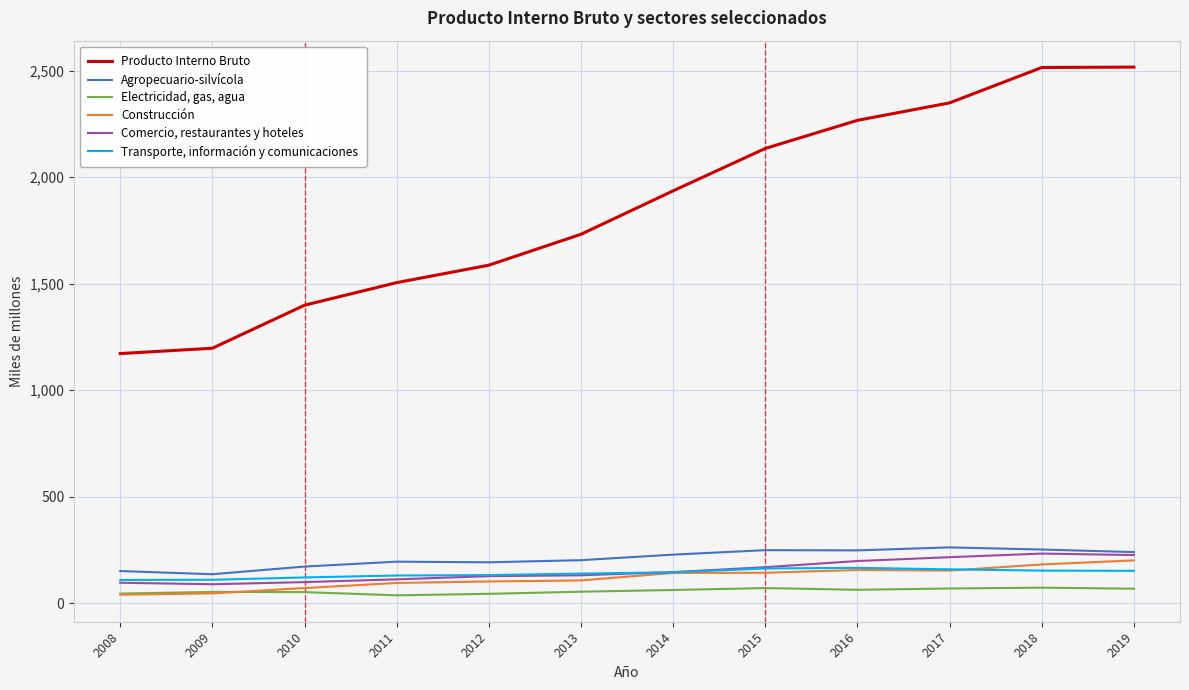

Between 2009 and 2016, which series saw the biggest shift?

Producto Interno Bruto